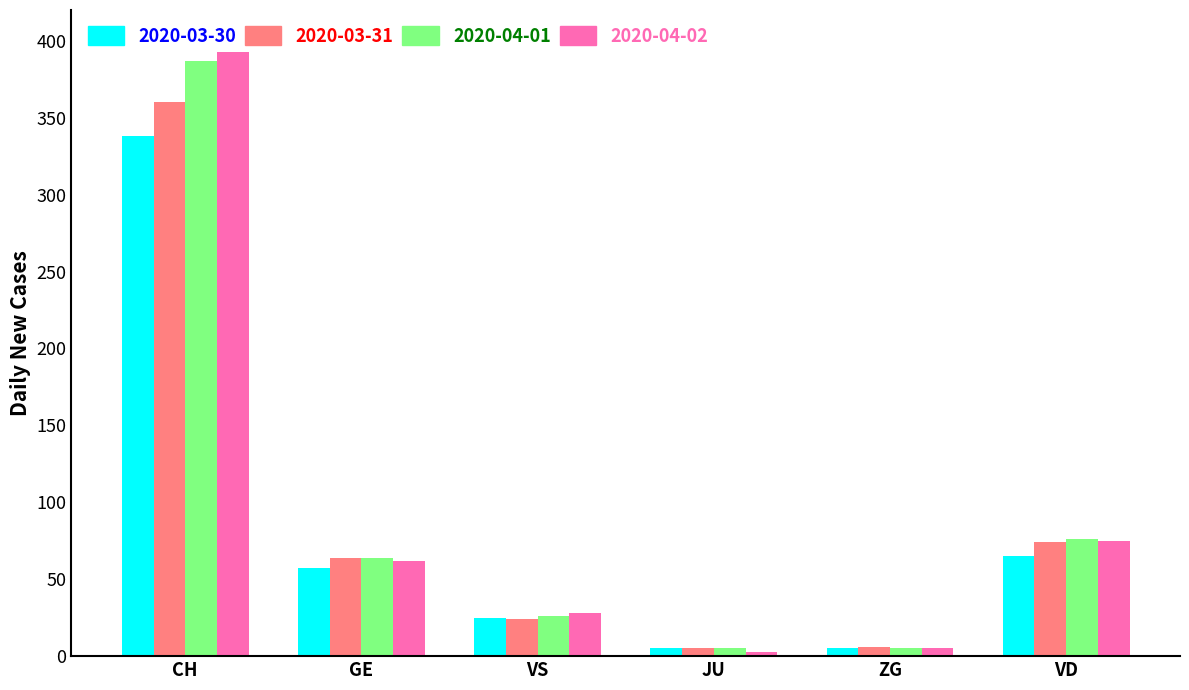

What is the label of the 1st bar from the left?

CH